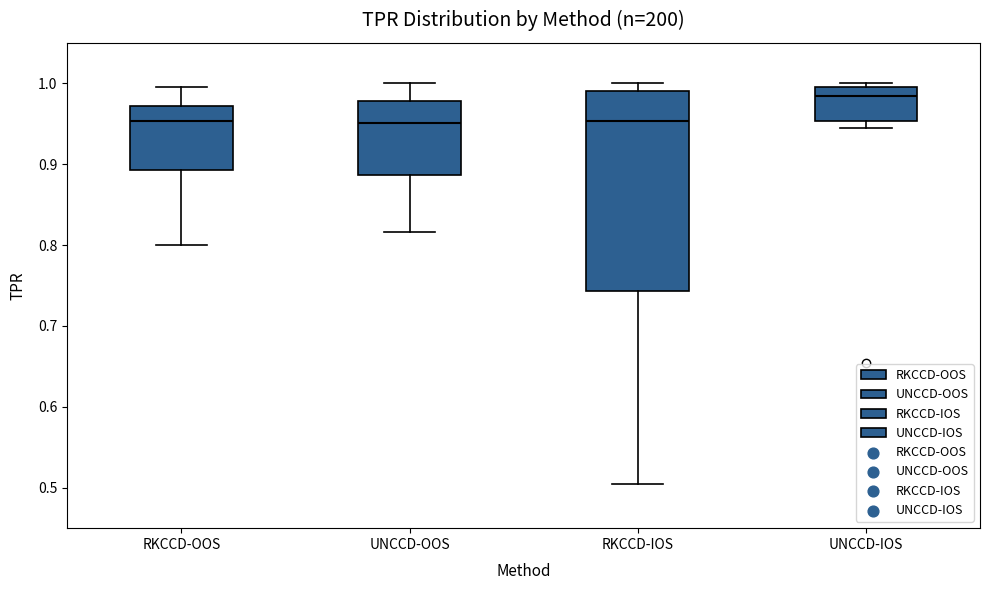

Reading left to right, transcribe this box plot: for each box, give where its median line is, the range the box spans, and where its two whiskers end, as read against the y-axis. The values are not printed on the chart, so give them approximately, as read against the axis.

RKCCD-OOS: median 0.95, box 0.89 to 0.97, whiskers 0.80 to 1.00
UNCCD-OOS: median 0.95, box 0.89 to 0.98, whiskers 0.82 to 1.00
RKCCD-IOS: median 0.95, box 0.74 to 0.99, whiskers 0.50 to 1.00
UNCCD-IOS: median 0.98, box 0.95 to 1.00, whiskers 0.95 (just below the box's lower edge) to 1.00 (just above the box's upper edge)